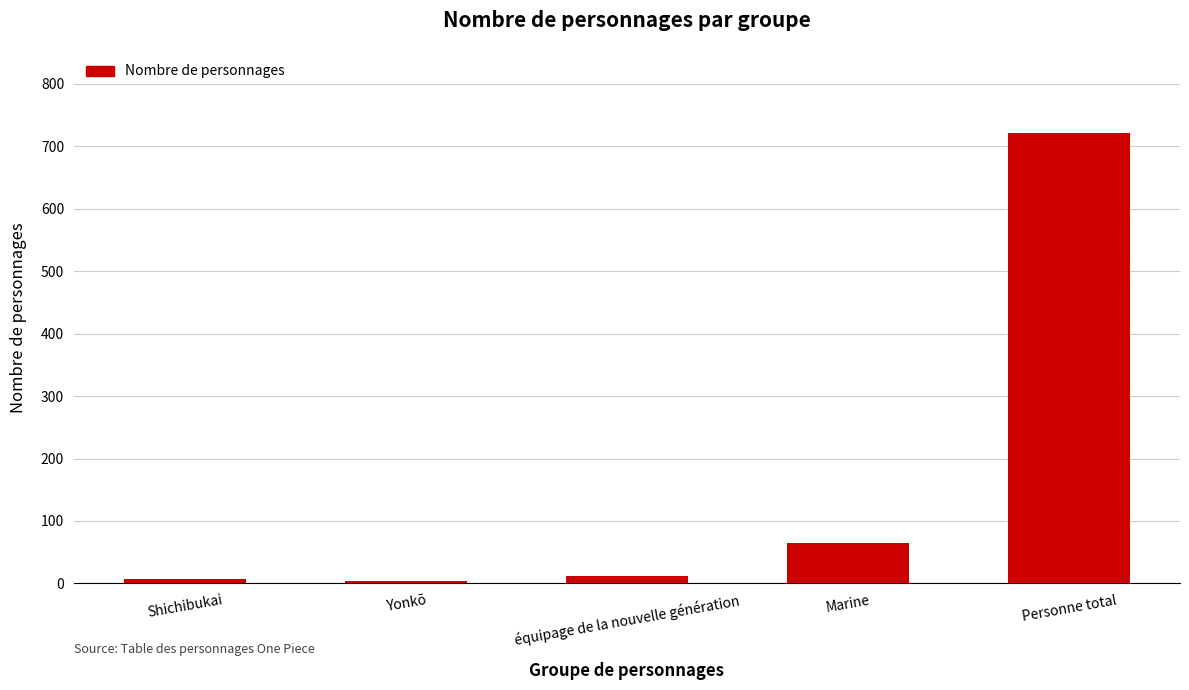

What is the smallest value displayed?

4